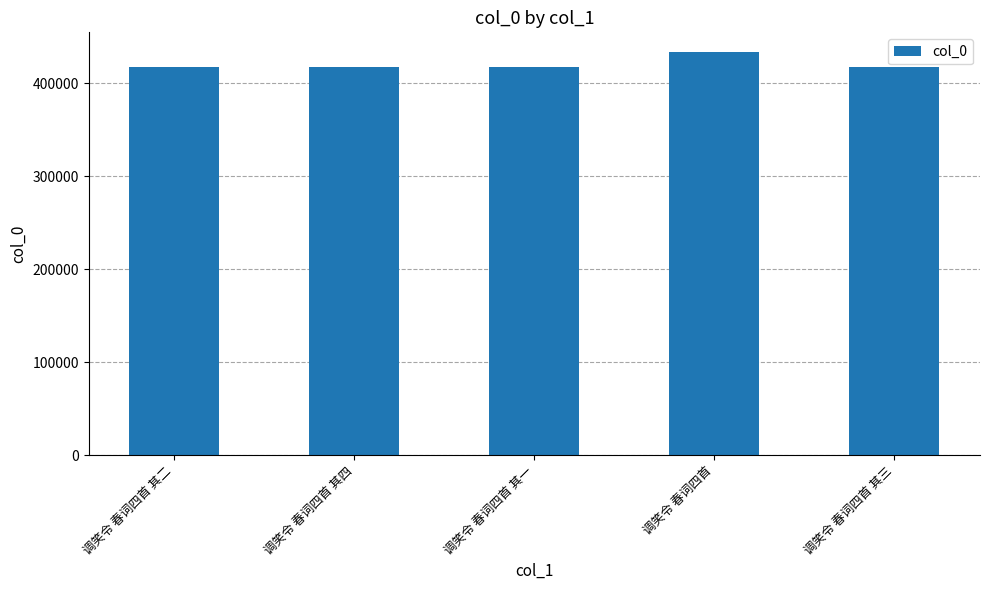

What is the change in value from 调笑令 春词四首 其二 to 调笑令 春词四首 其三?

+1